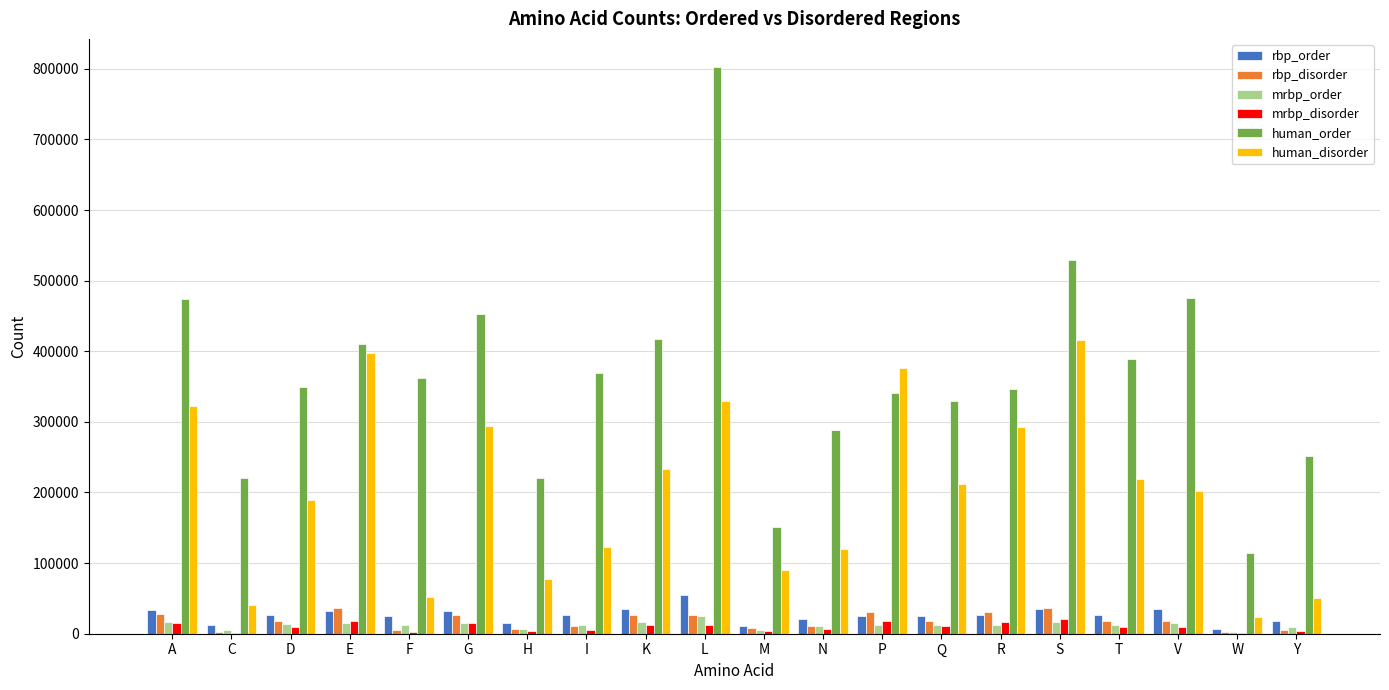

Between P and T, which series saw the biggest shift?

human_disorder